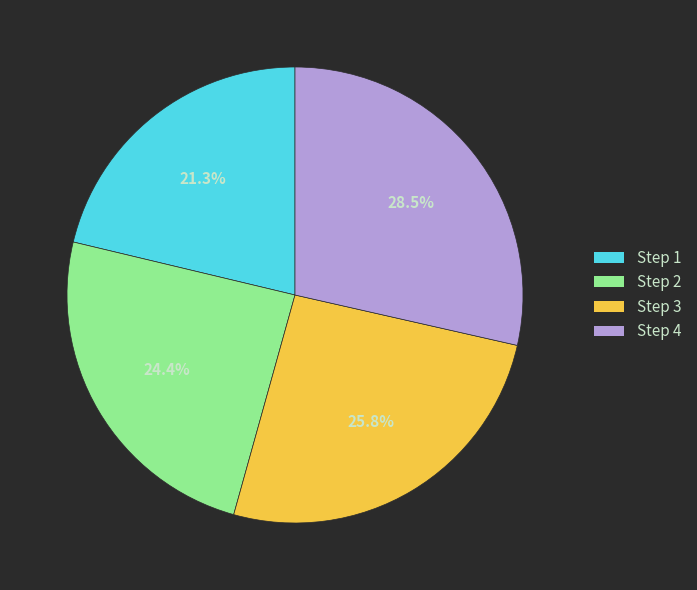

Is there any slice that represents more than half of the pie?

No